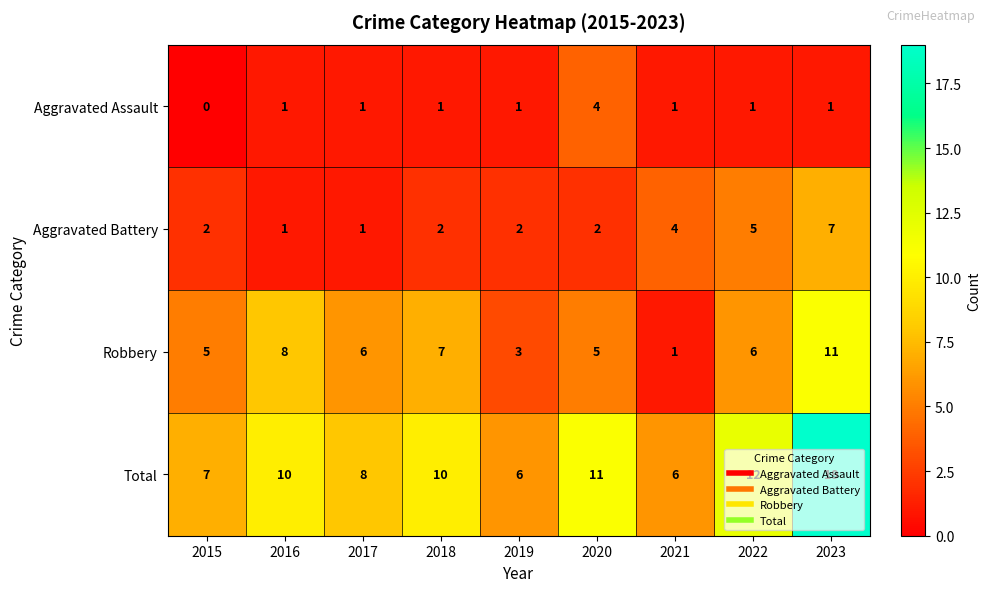

What is the minimum value for Total?

6